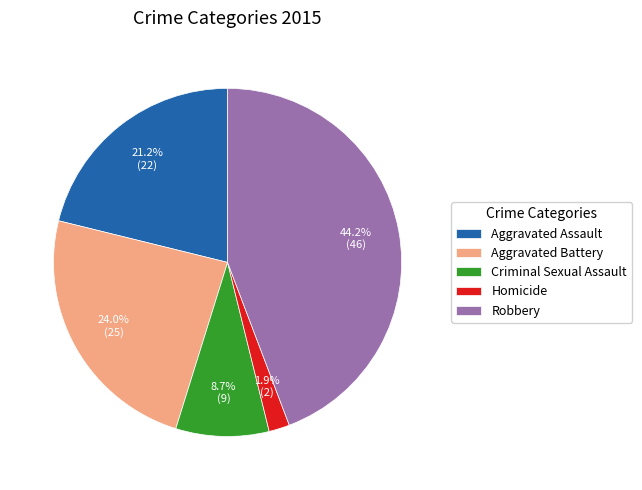

Between Homicide and Aggravated Battery, which is larger?

Aggravated Battery